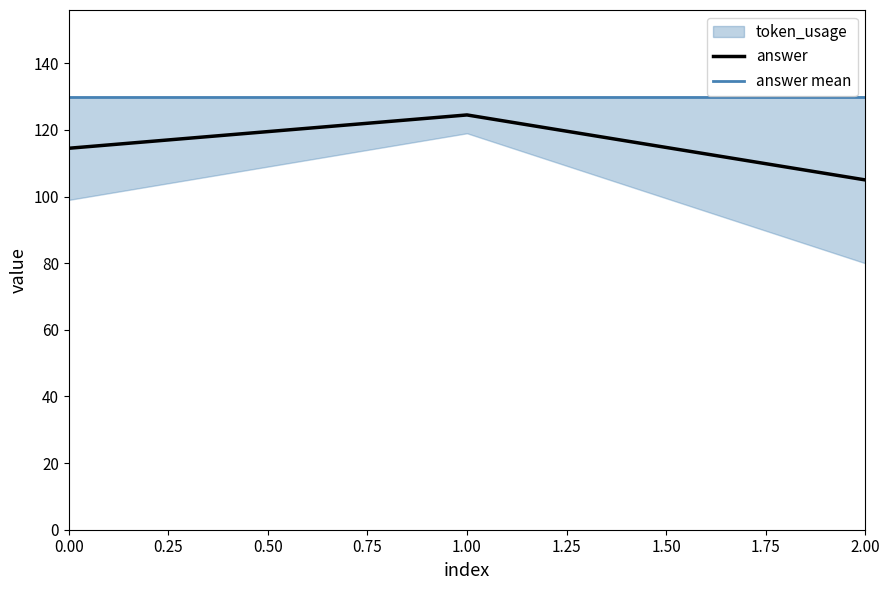

What value does the data have at 1?

124.5